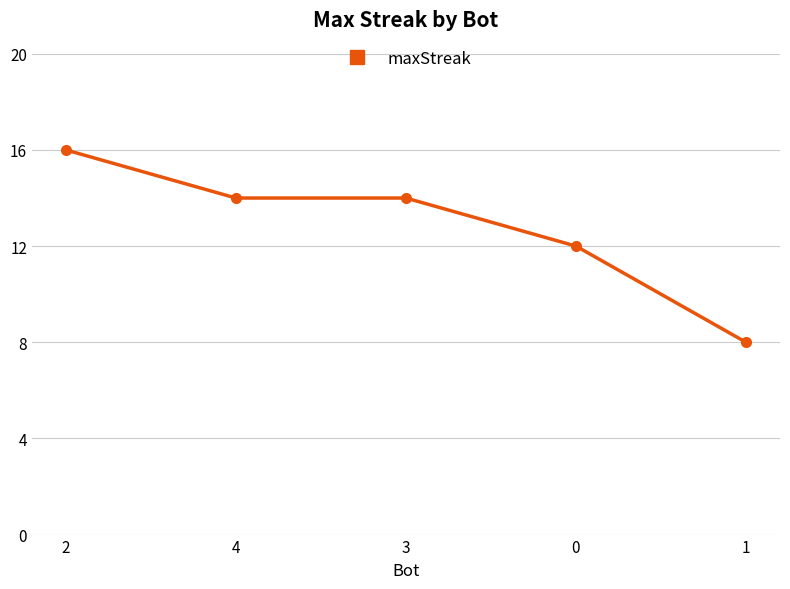

What is the label of the 1st point from the left?

2